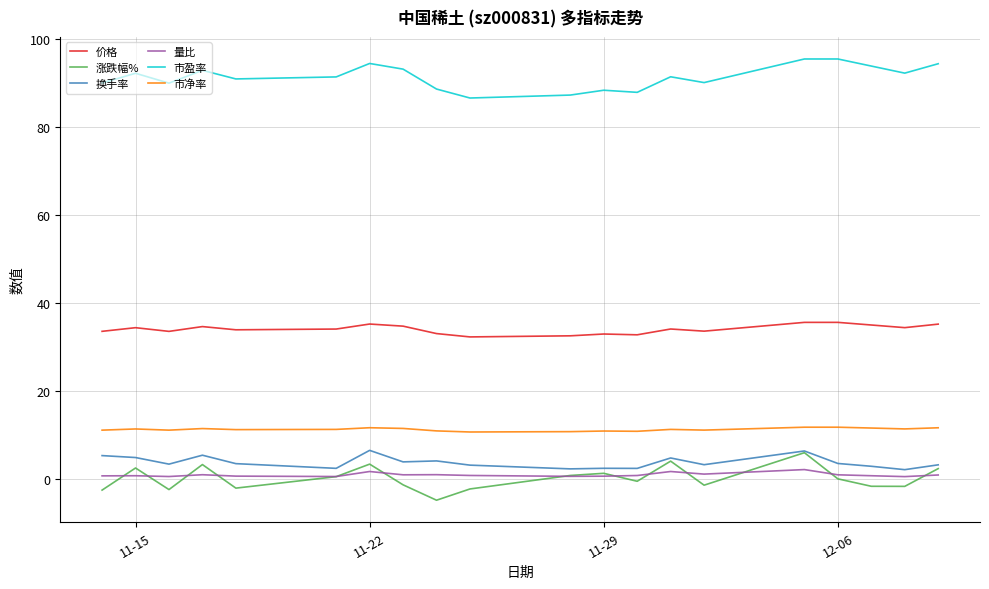

True or false: 价格 and 涨跌幅% cross at least once.

False